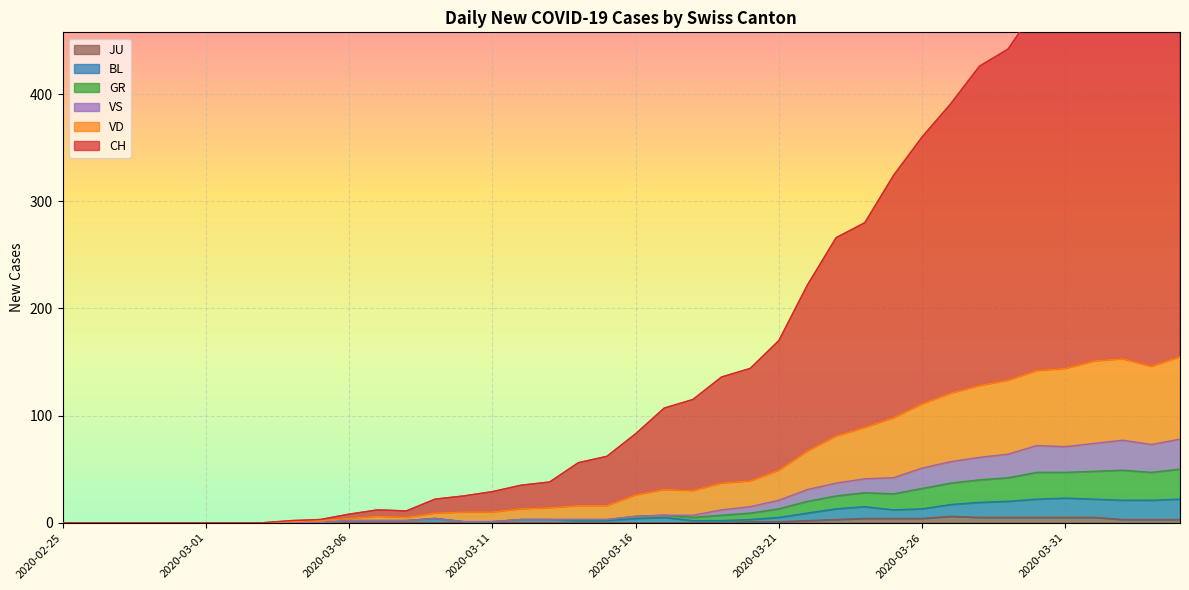

What is the spread (max minus min) of values at 2020-03-12?

35